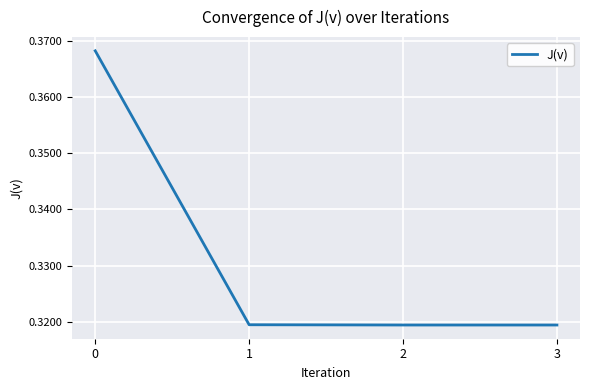

Count the values in the range 0 to 1.

4